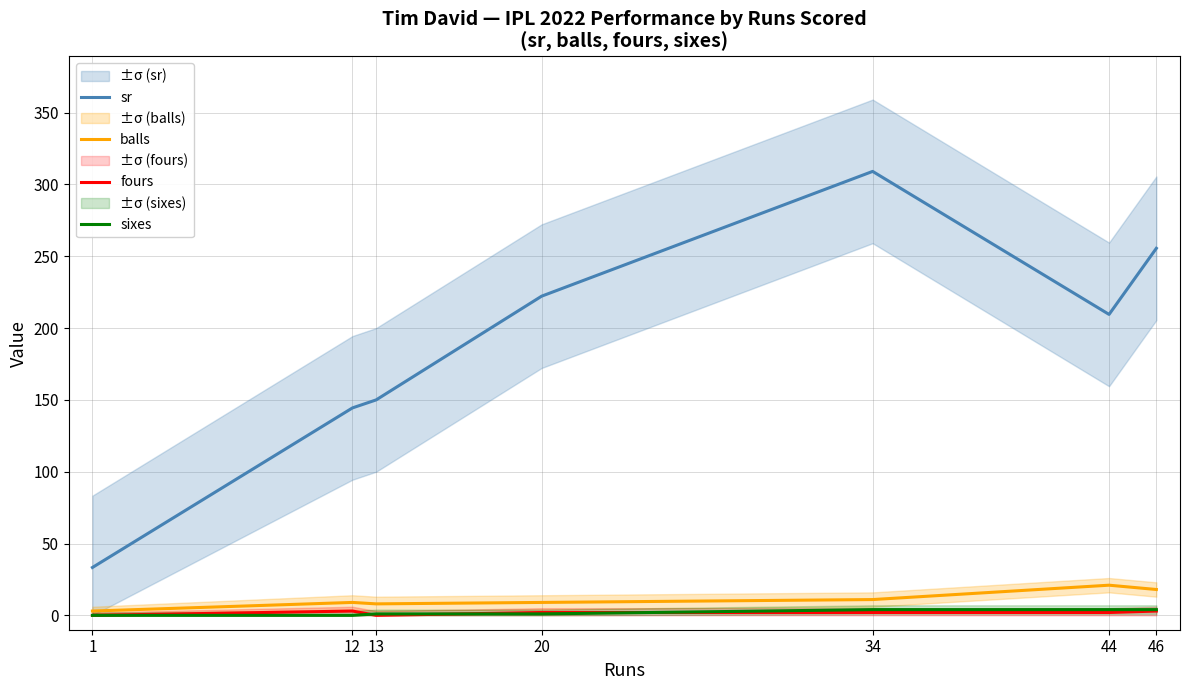

True or false: sixes and balls cross at least once.

False